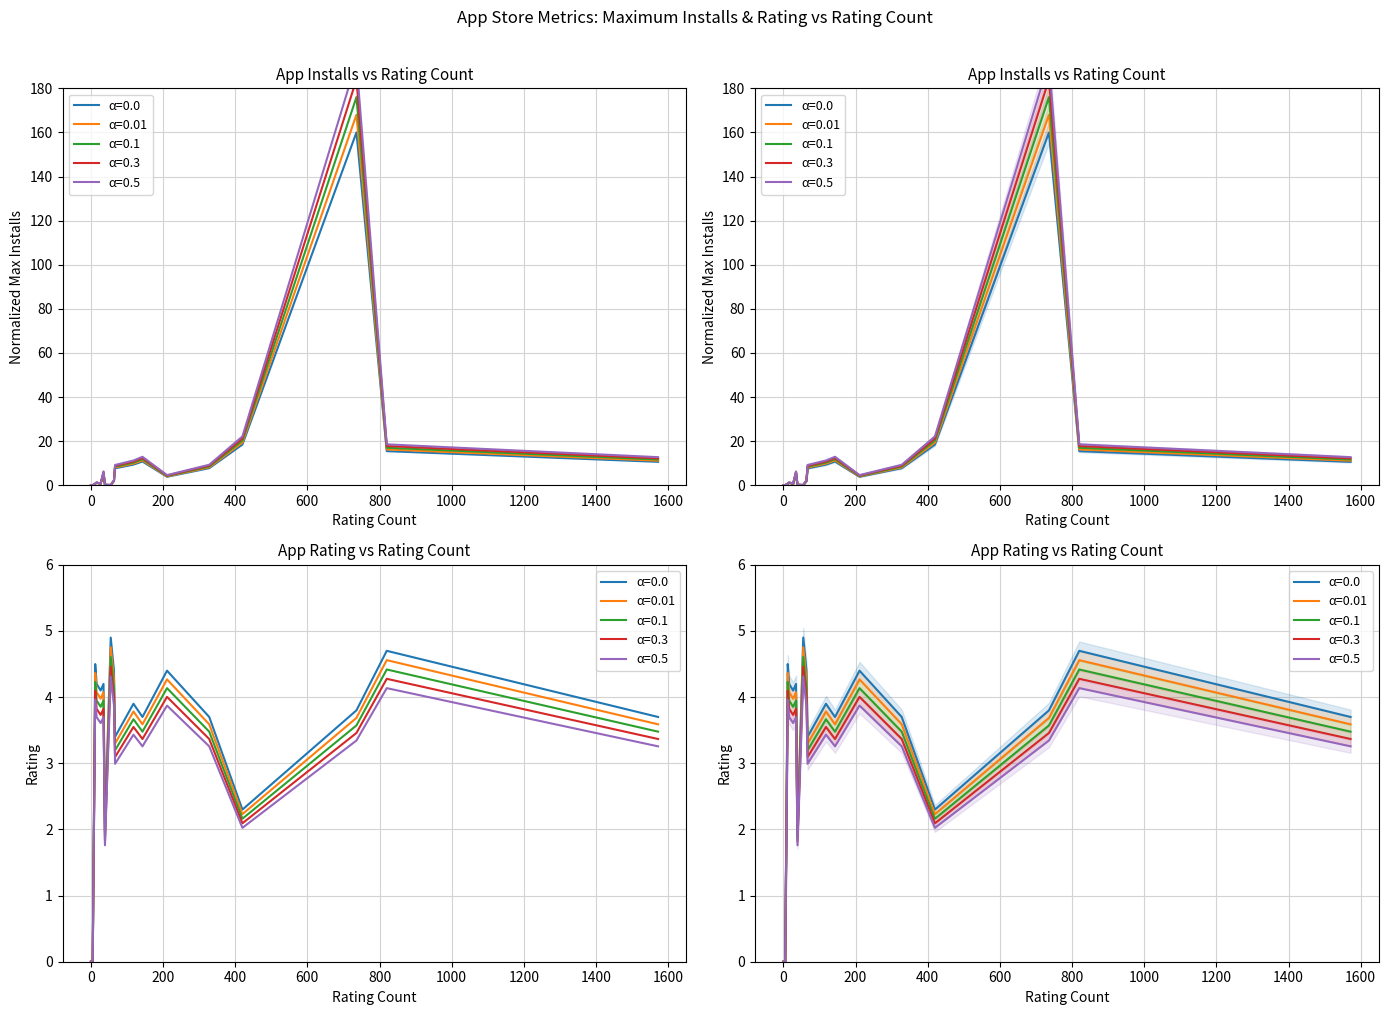

How many data points does each series have?

18